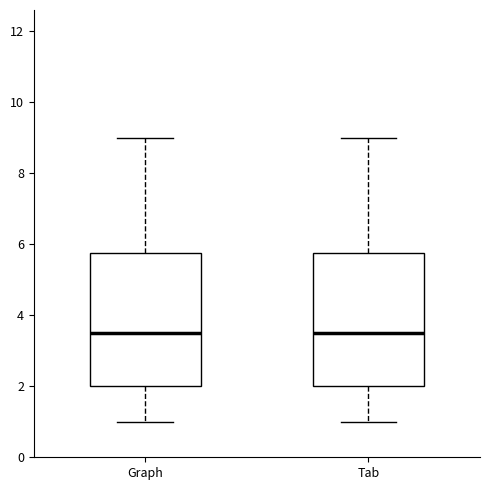

Reading left to right, read every box against the y-axis: the position of its median line, the range the box covers, and the ends of its whiskers. The values are not printed on the chart, so give them approximately, as read against the axis.

Graph: median 3.6, box 2.0 to 5.8, whiskers 1.0 to 9.0
Tab: median 3.6, box 2.0 to 5.8, whiskers 1.0 to 9.0